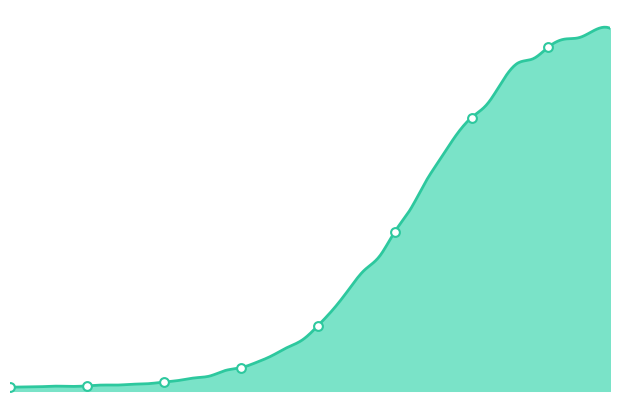

Between 2020-03-10 and 2020-04-03, which is larger?

2020-04-03